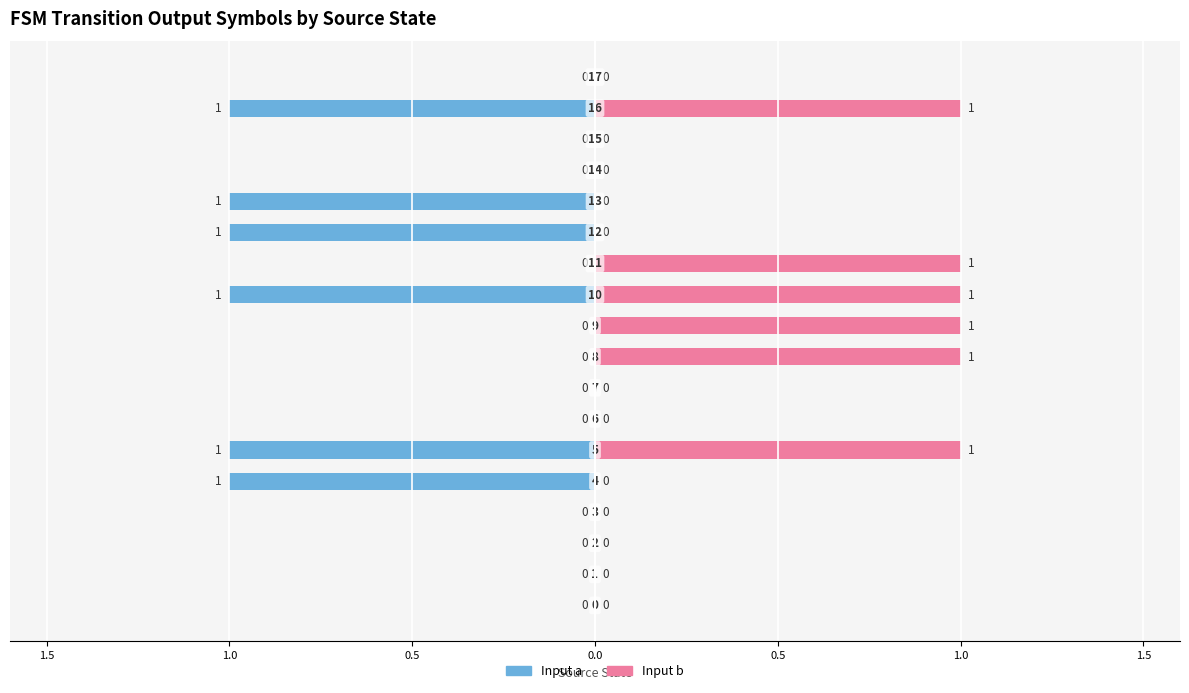

List the series in order of their peak value, highest first.

Input b, Input a